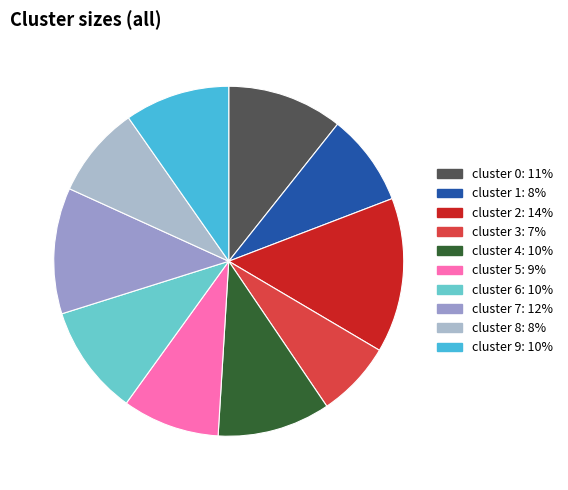

How many slices are in this pie chart?

10